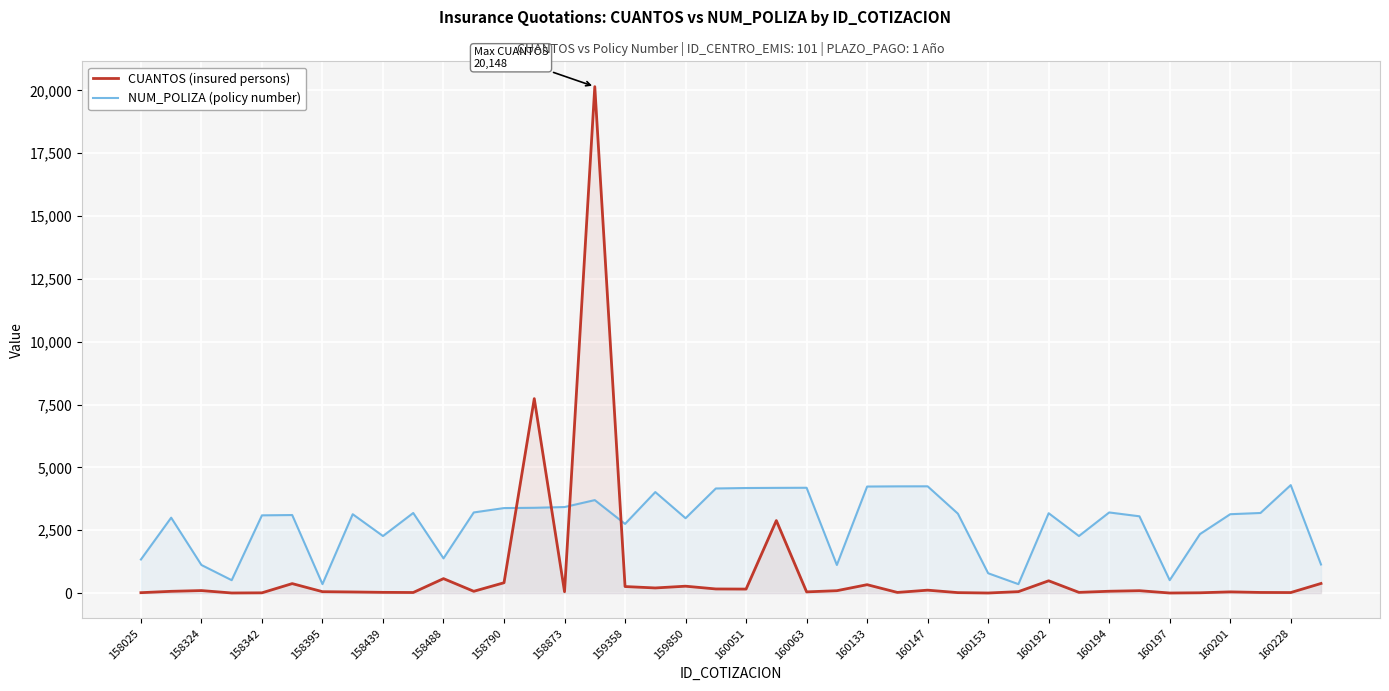

What is the difference between the maximum and minimum values in the NUM_POLIZA (policy number) series?

3940